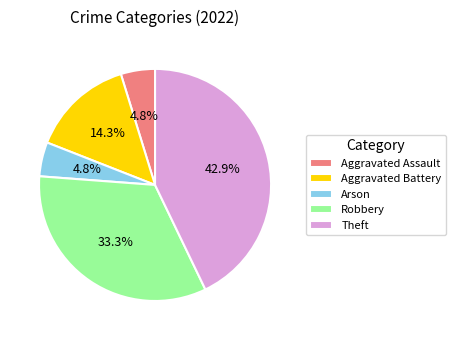

Which category has the biggest portion of the pie?

Theft